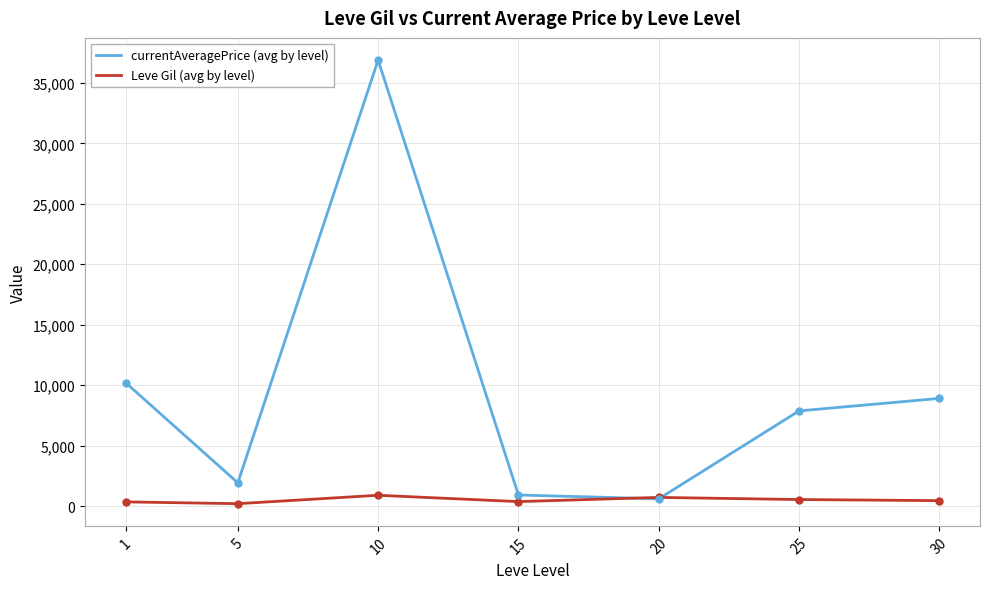

What is the difference between the currentAveragePrice (avg by level) values at 25 and 20?

7271.0